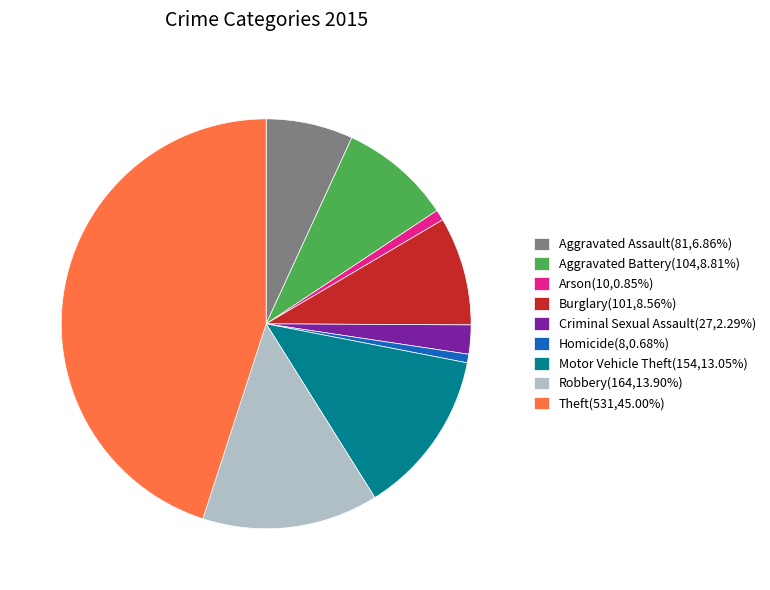

What is the largest slice in the pie chart?

Theft